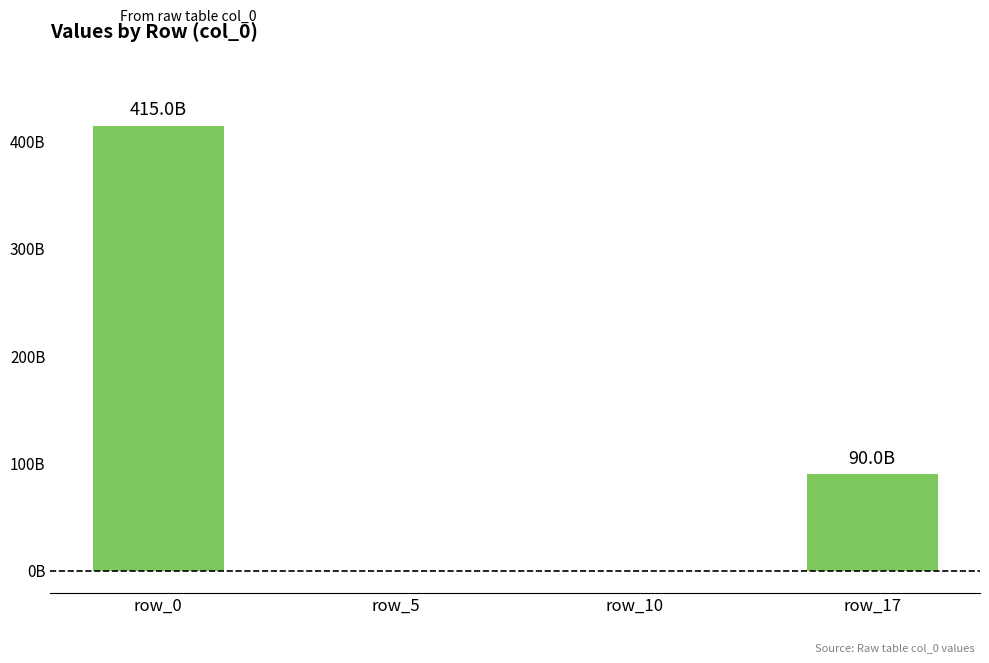

Rank the categories by value from lowest to highest.

row_5, row_10, row_17, row_0